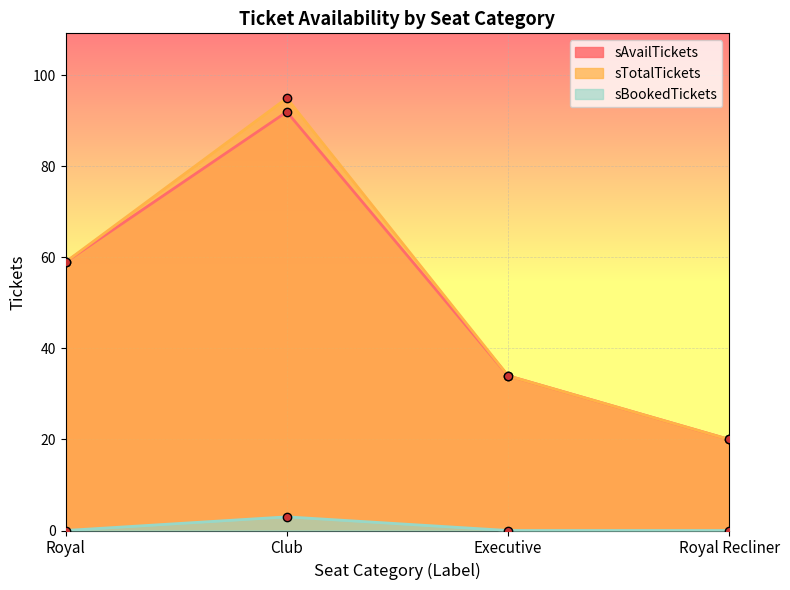

Where is the first local maximum for sBookedTickets?

Club